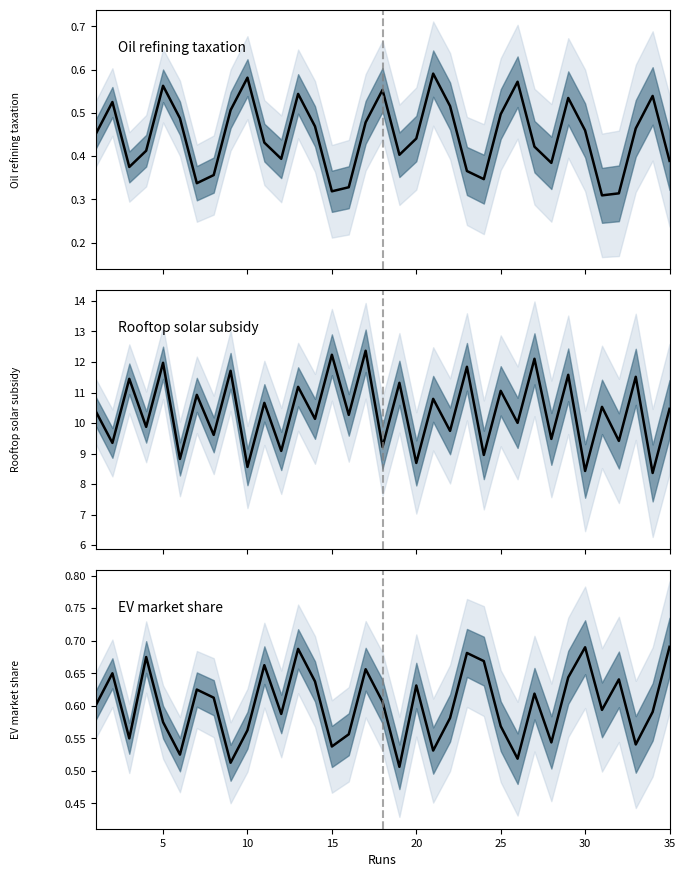

True or false: Rooftop solar subsidy and EV market share cross at least once.

False